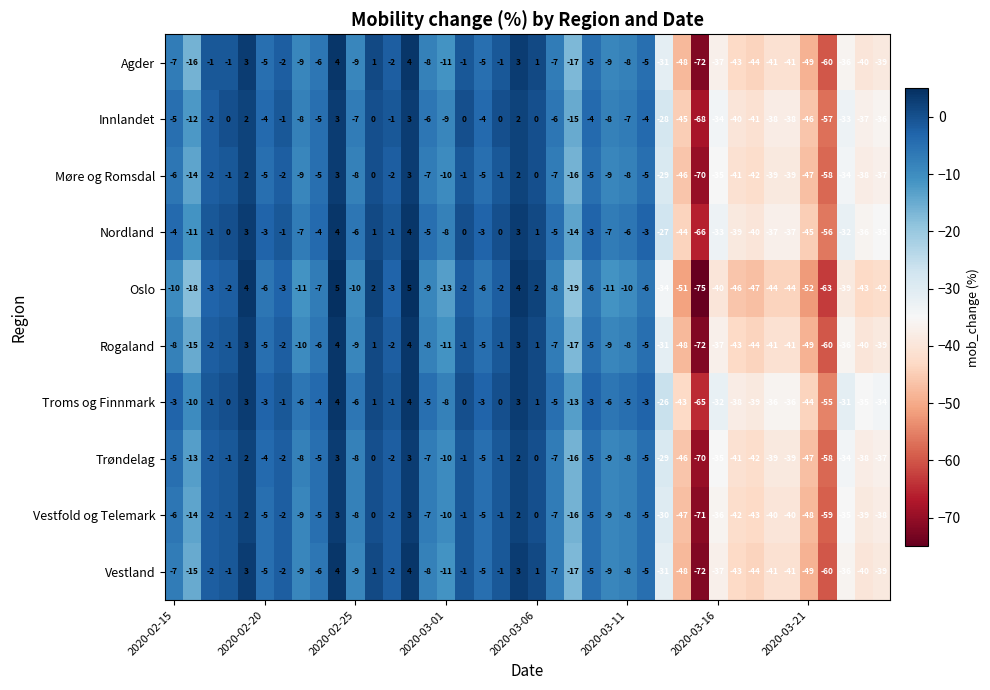

What is the sum of all Vestland values?

-700